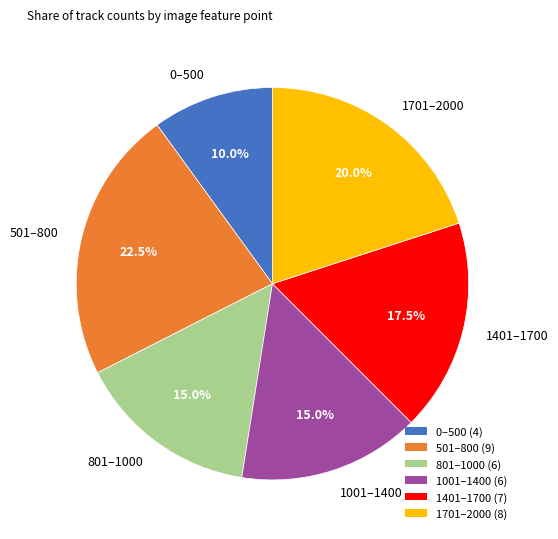

Approximately how many times larger is the value at 501–800 compared to 801–1000?

1.5